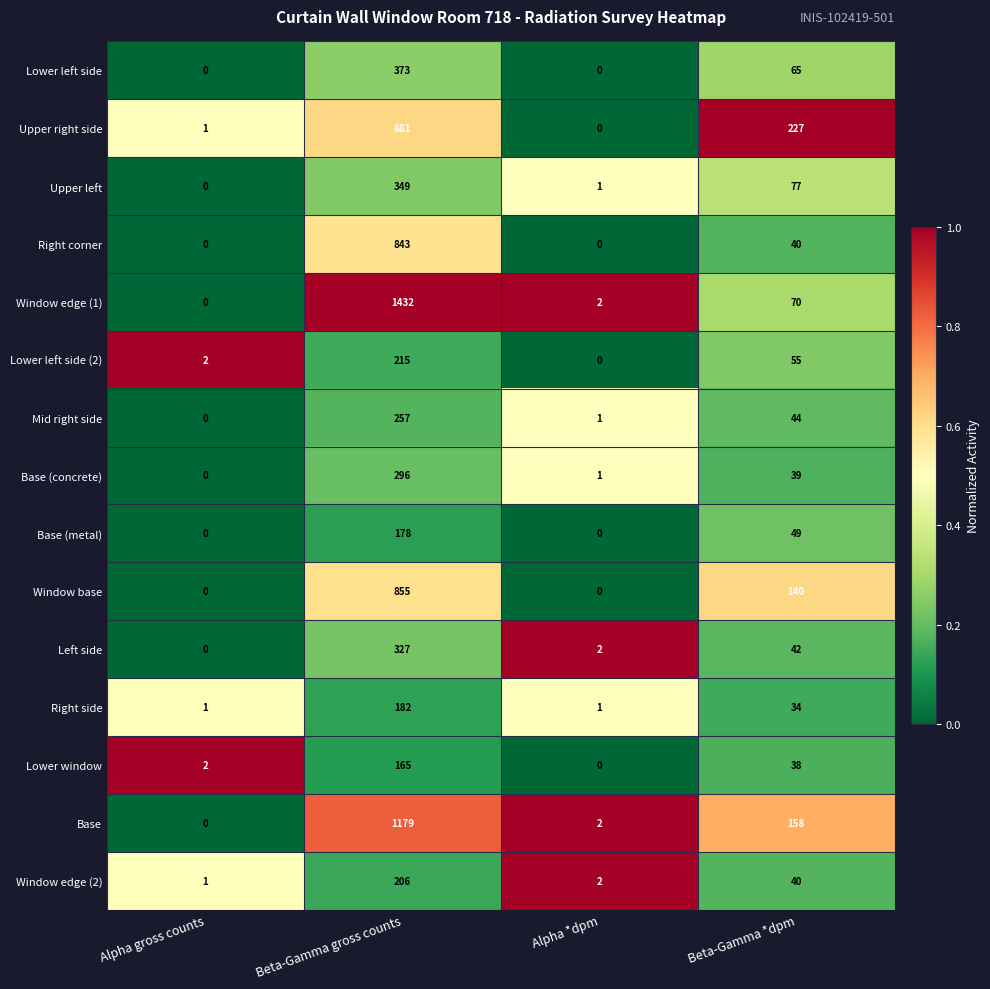

Which series has the largest range (max minus min)?

Window edge (1)